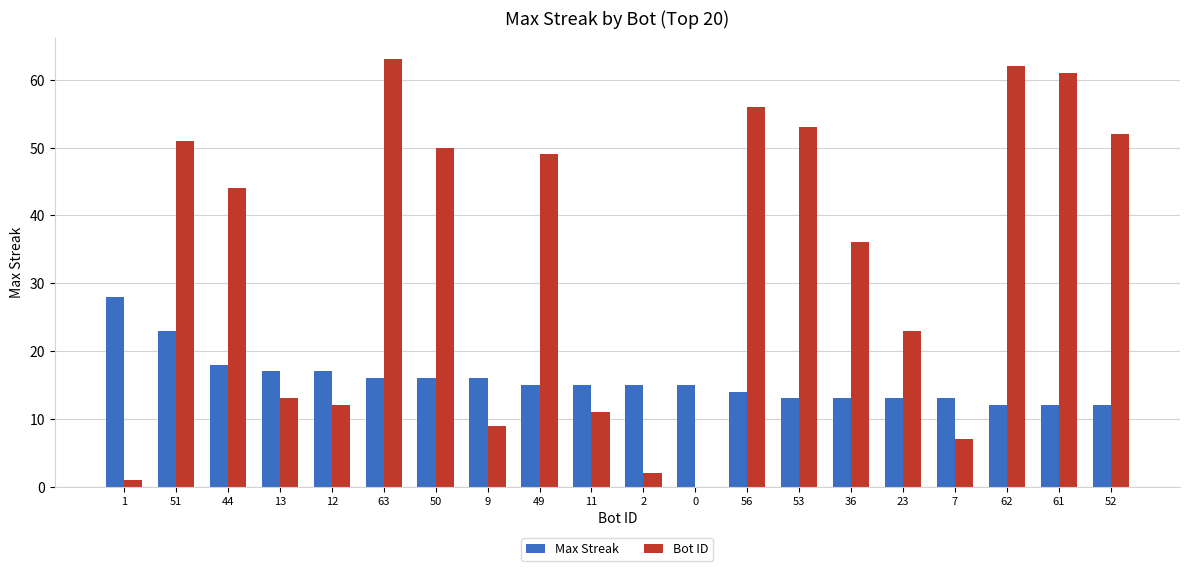

What is the highest value of the Max Streak series?

28